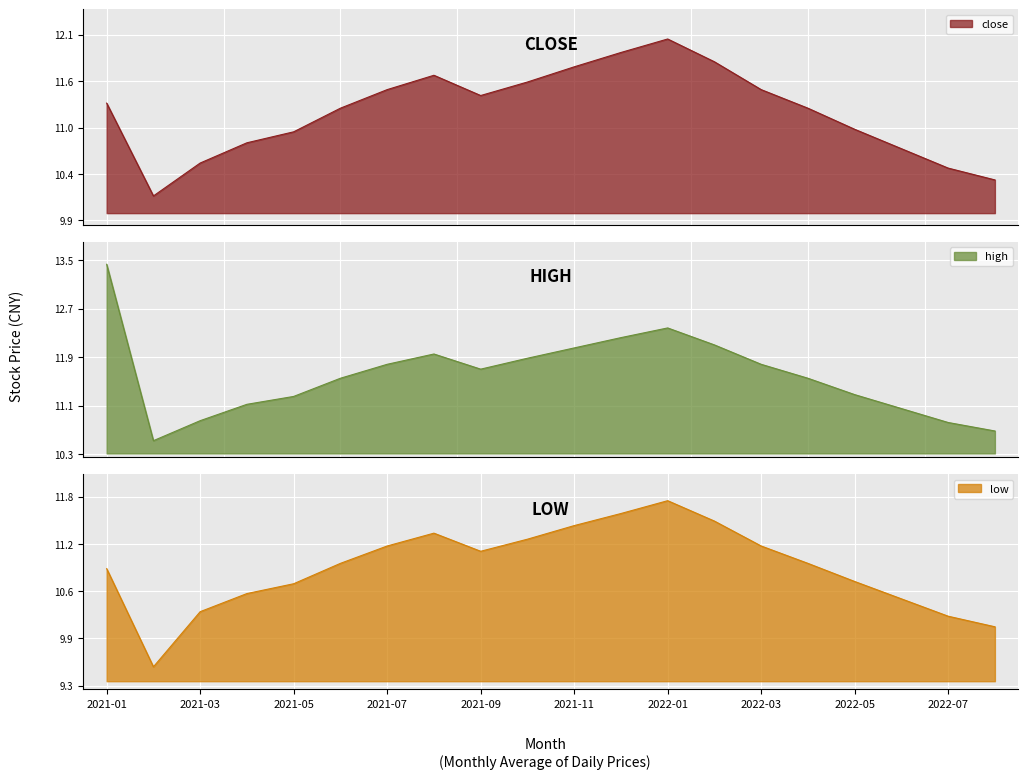

Reading right to left, what are all the values shown in this chart?

close: 10.4	10.5	10.8	11.0	11.2	11.4	11.8	12.1	11.9	11.7	11.5	11.4	11.6	11.4	11.2	10.9	10.8	10.6	10.2	11.3
high: 10.7	10.8	11.1	11.3	11.6	11.8	12.1	12.4	12.2	12.1	11.9	11.7	11.9	11.8	11.6	11.2	11.1	10.8	10.5	13.4
low: 10.1	10.2	10.4	10.7	10.9	11.2	11.5	11.8	11.6	11.4	11.2	11.1	11.3	11.2	10.9	10.7	10.5	10.3	9.6	10.8